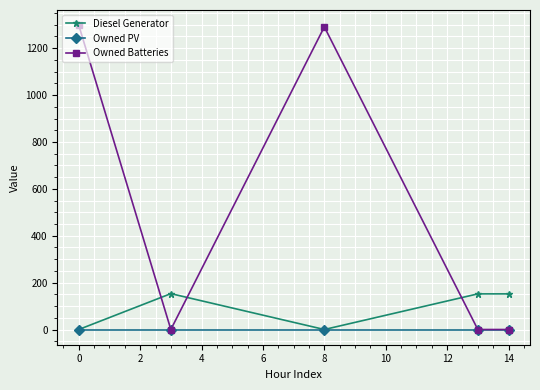

What is the highest value of the Diesel Generator series?

153